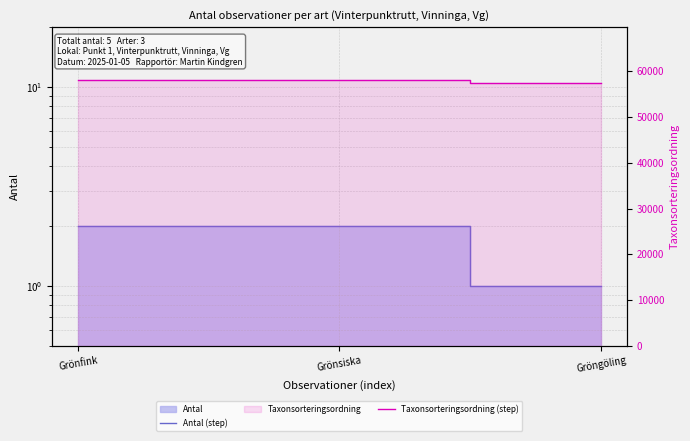

At which label is Taxonsorteringsordning (step) closest to 57722?

Grönfink